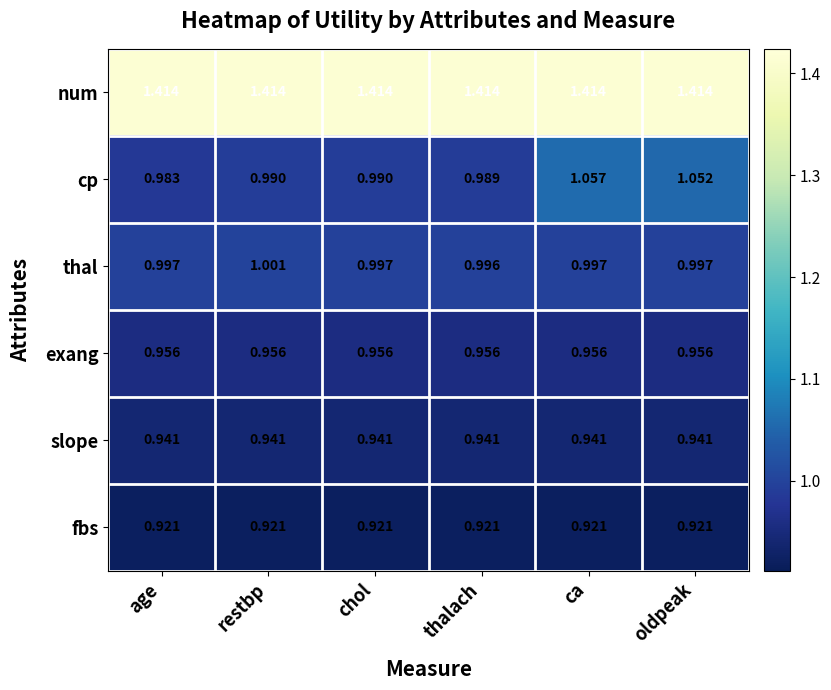

Is the value of thal at ca greater than the value of exang at oldpeak?

Yes